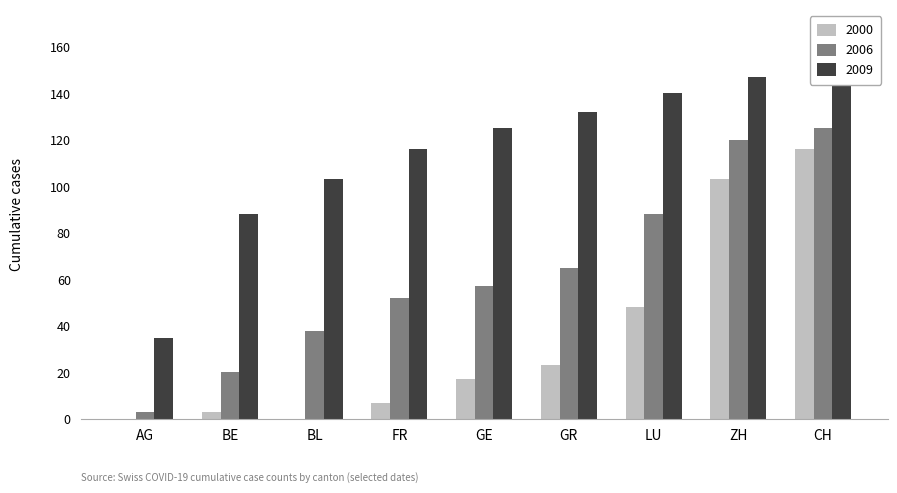

Does the chart contain stacked bars?

No